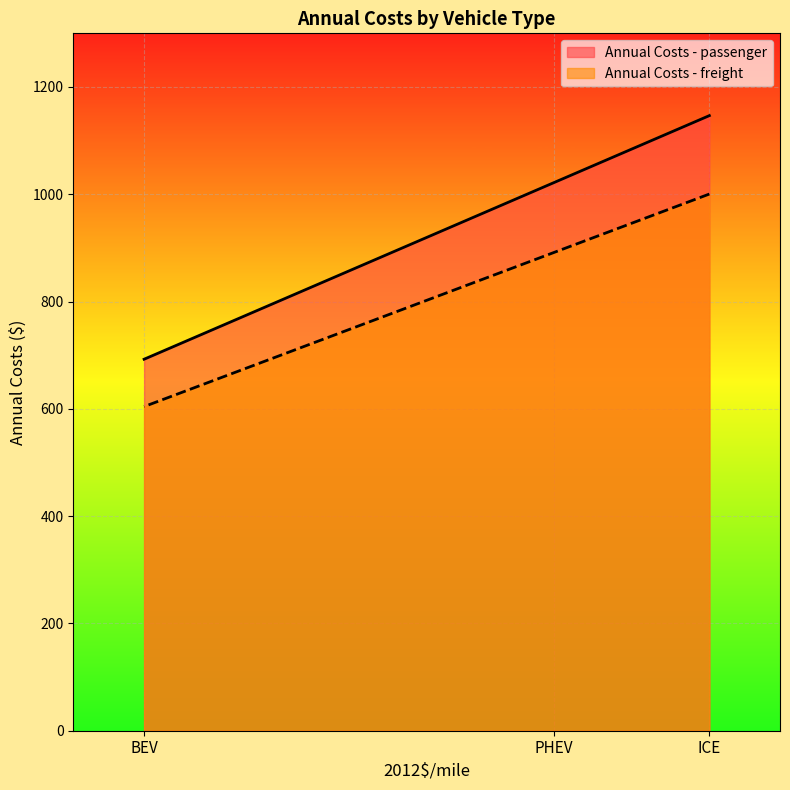

The value of Annual Costs - passenger at ICE is 266.6. True or false?

False